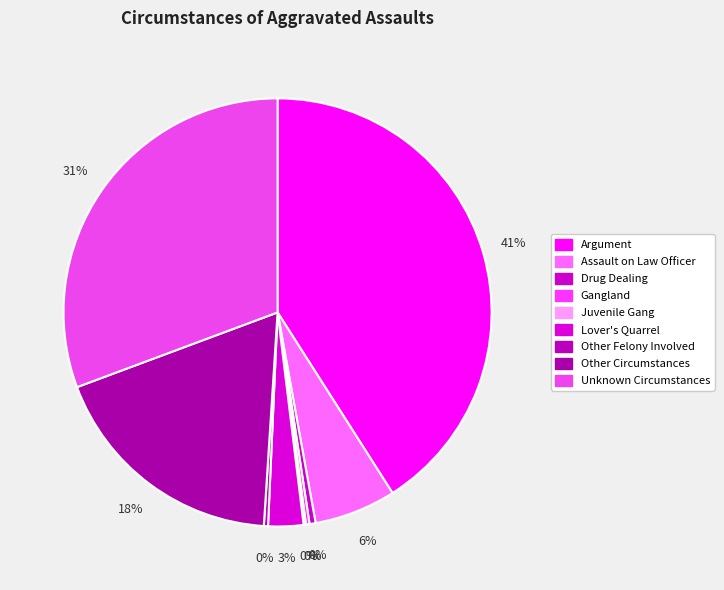

Is it true that Argument is 33% of the pie?

False